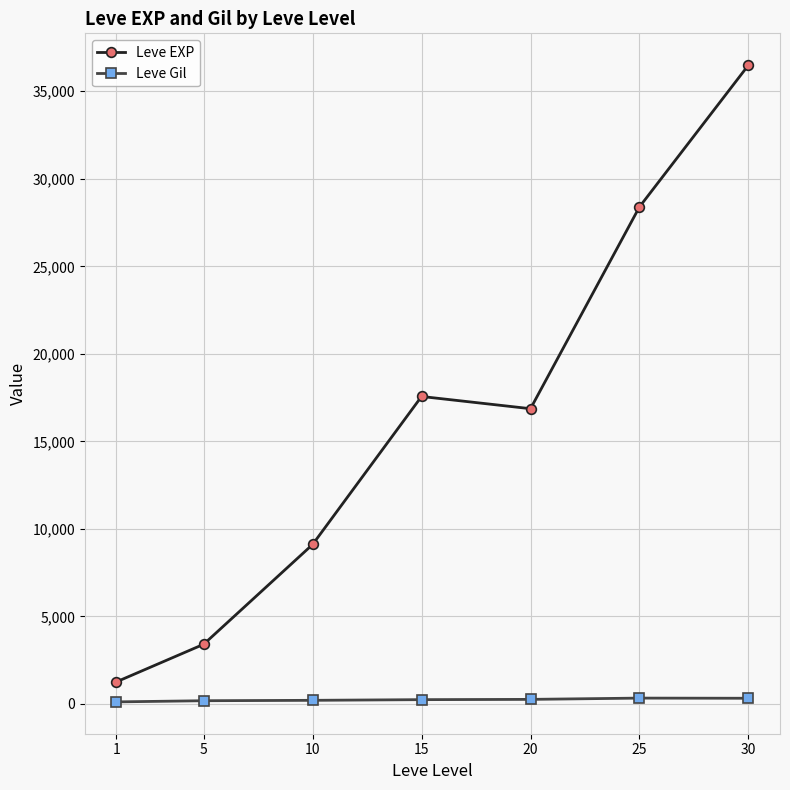

Rank the series by their maximum value, from highest to lowest.

Leve EXP, Leve Gil